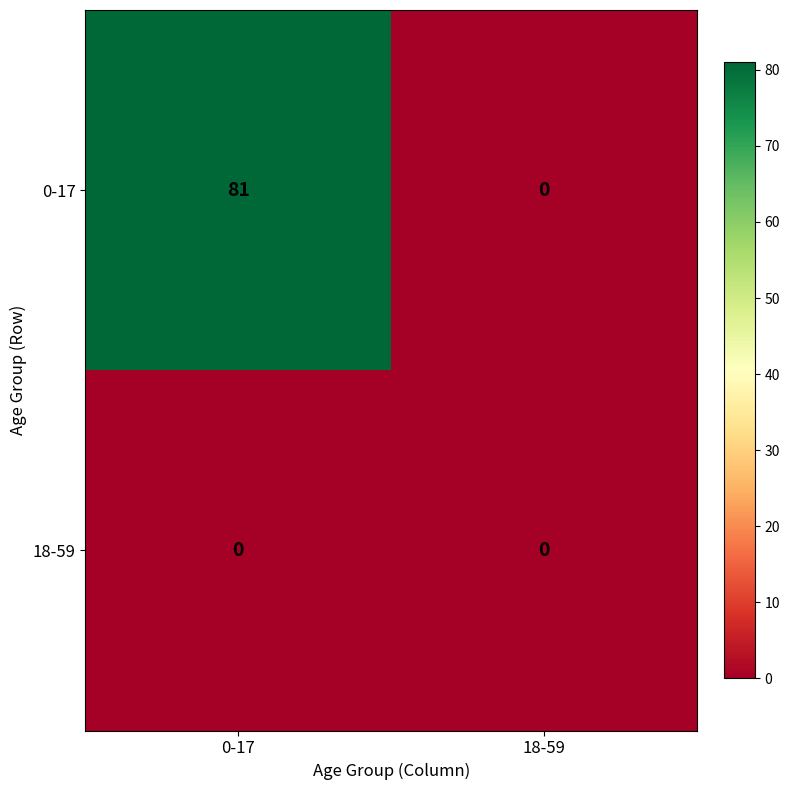

Rank the categories by 0-17 value from highest to lowest.

0-17, 18-59